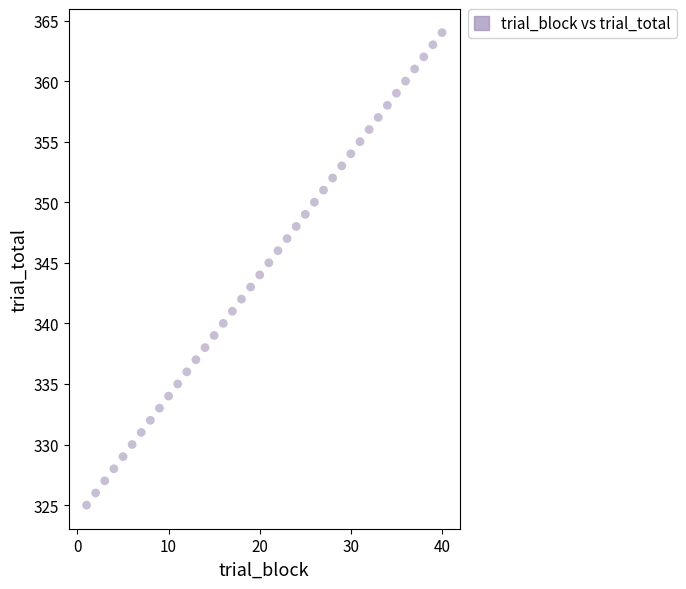

What is the range of Y values (max minus min)?

39